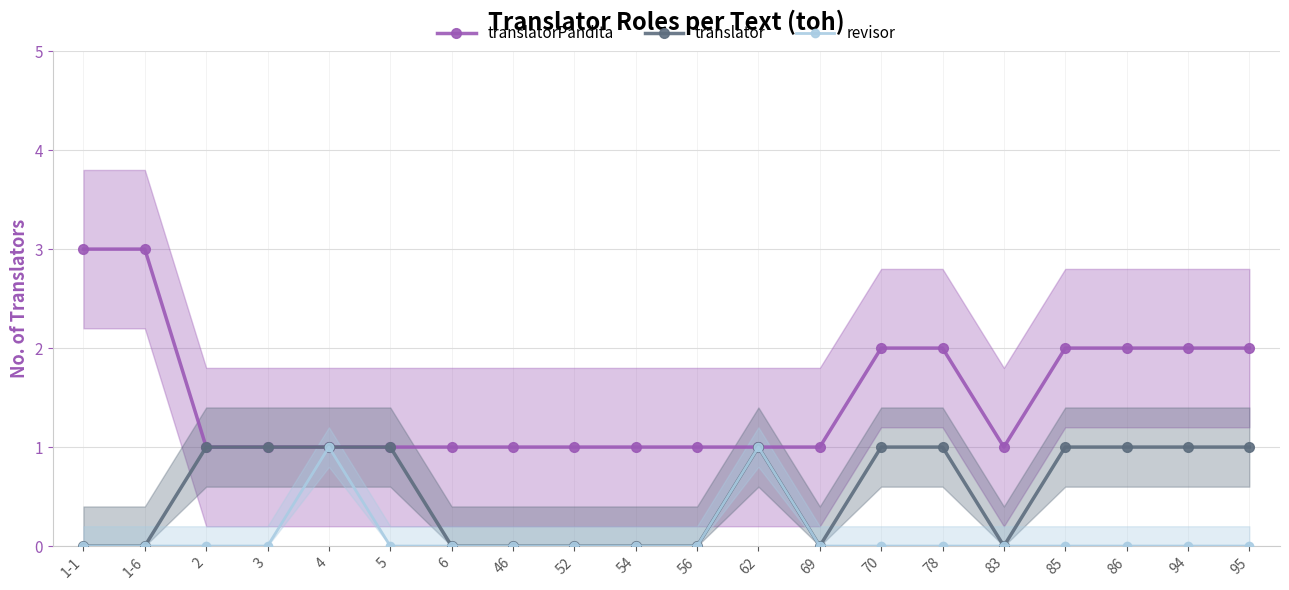

Where is revisor nearest to the value 0?

1-1